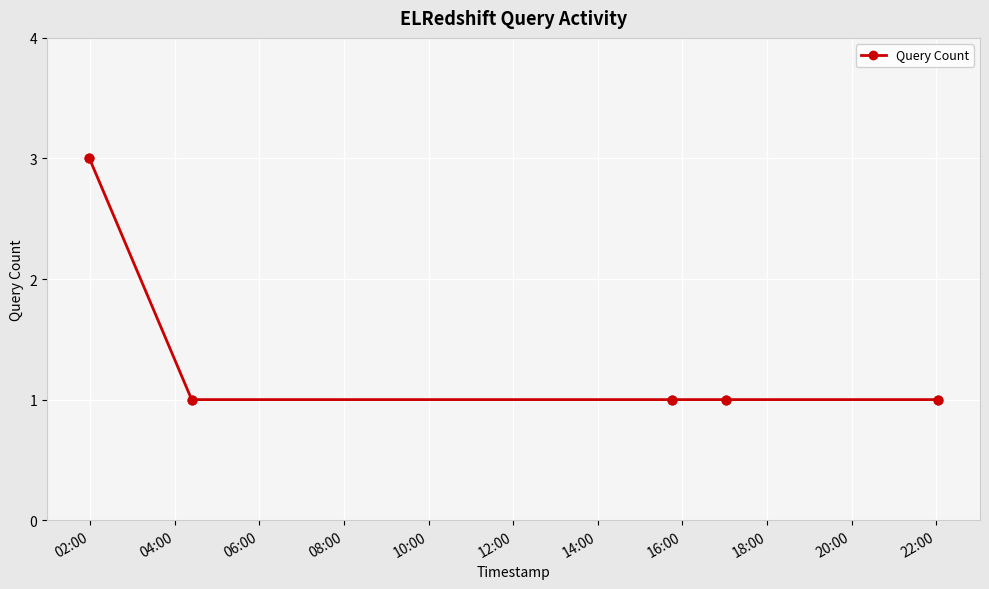

What is the sum of all values?

7